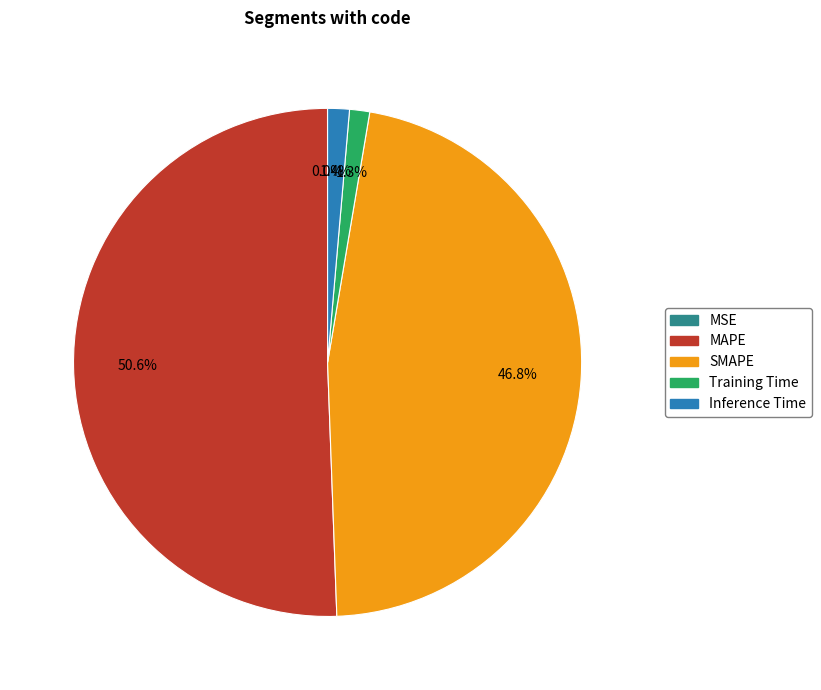

Combined, do Training Time and MAPE account for over 50%?

Yes